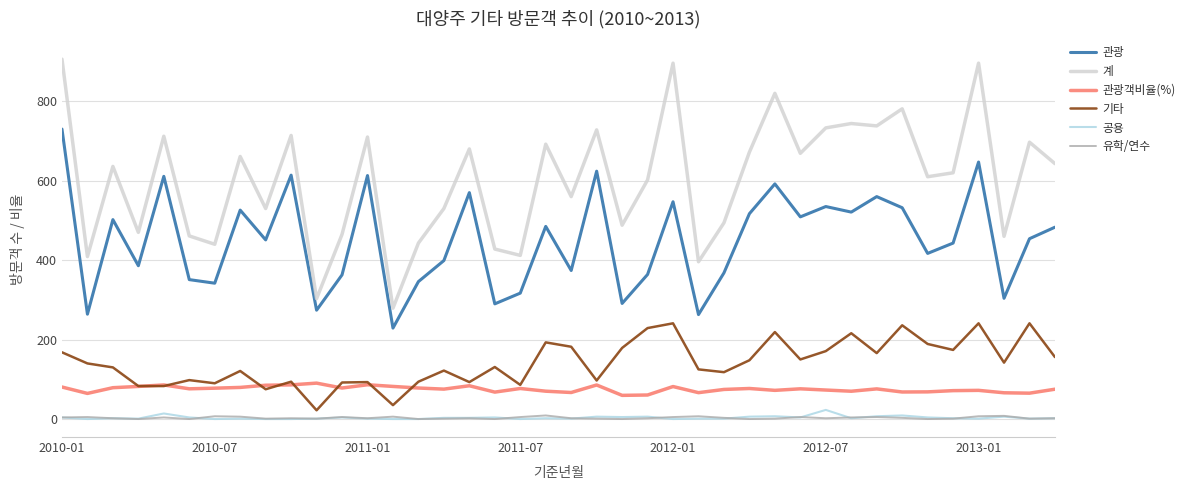

True or false: 공용 and 기타 intersect in this chart.

False